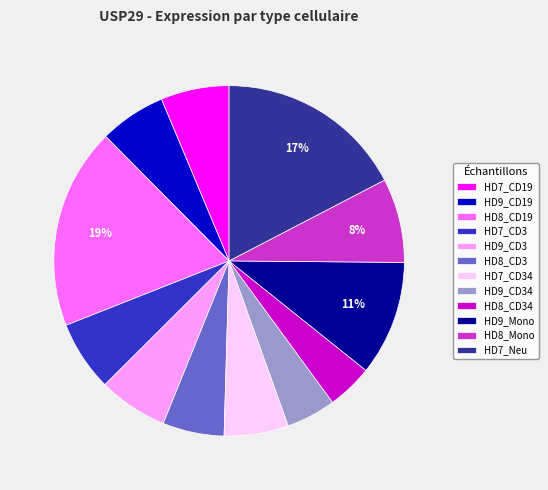

Which has a higher value, HD8_CD34 or HD7_CD34?

HD7_CD34